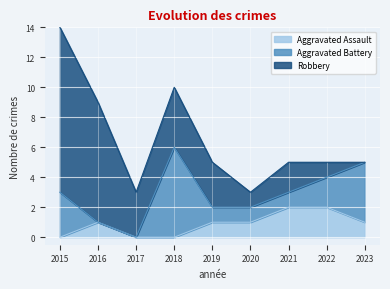

Where does the Aggravated Battery series first go above 1?

2015